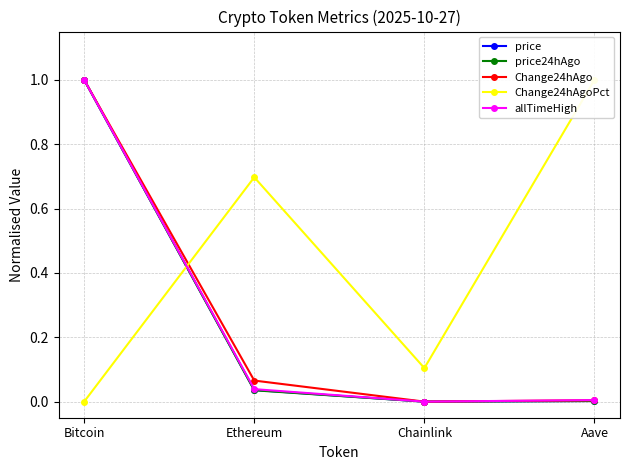

What position from the left is Aave?

4